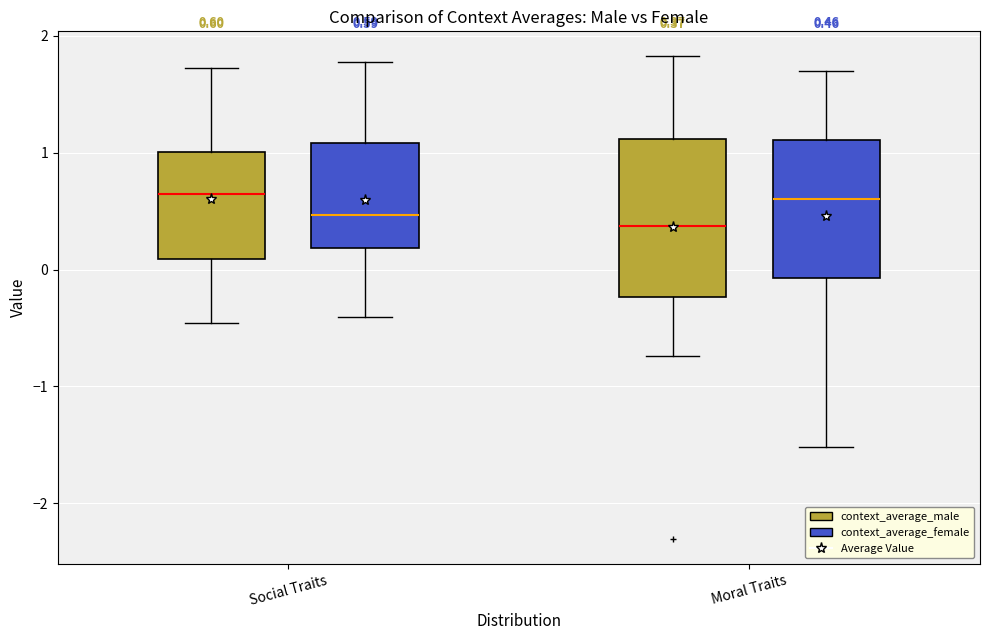

Which box is the tallest, from its lower edge to its upper edge?

Moral Traits (context_average_male)